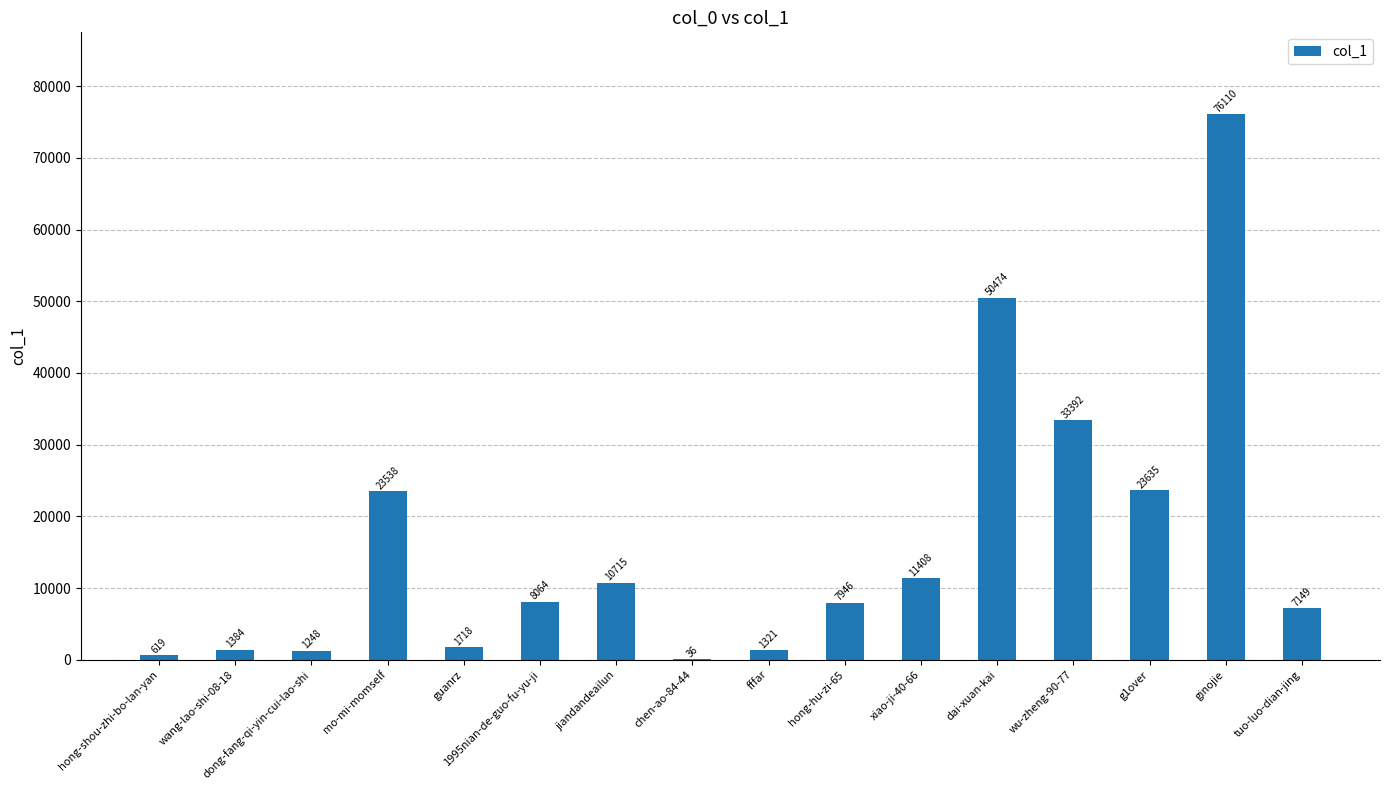

Which label corresponds to the largest value in the chart?

ginojie